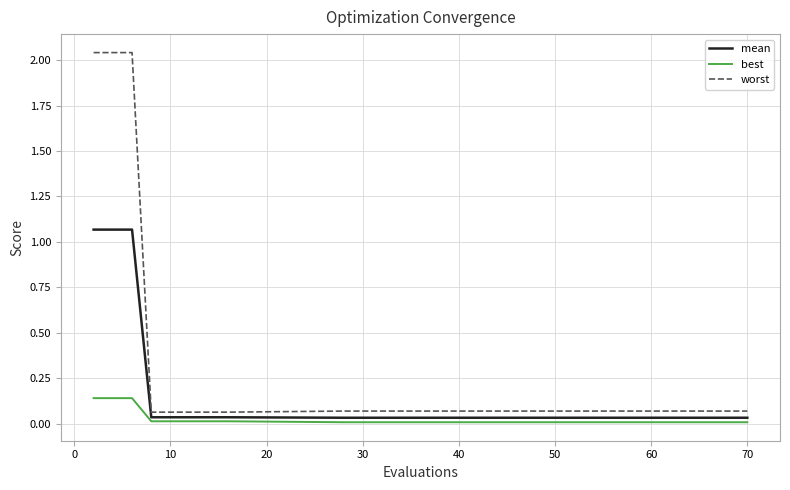

Which series has the largest range (max minus min)?

worst